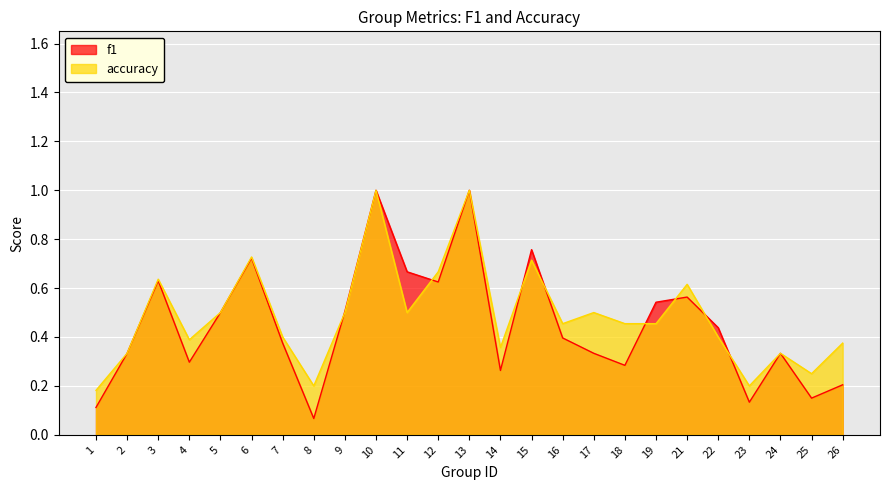

How many lines are shown in the chart?

2